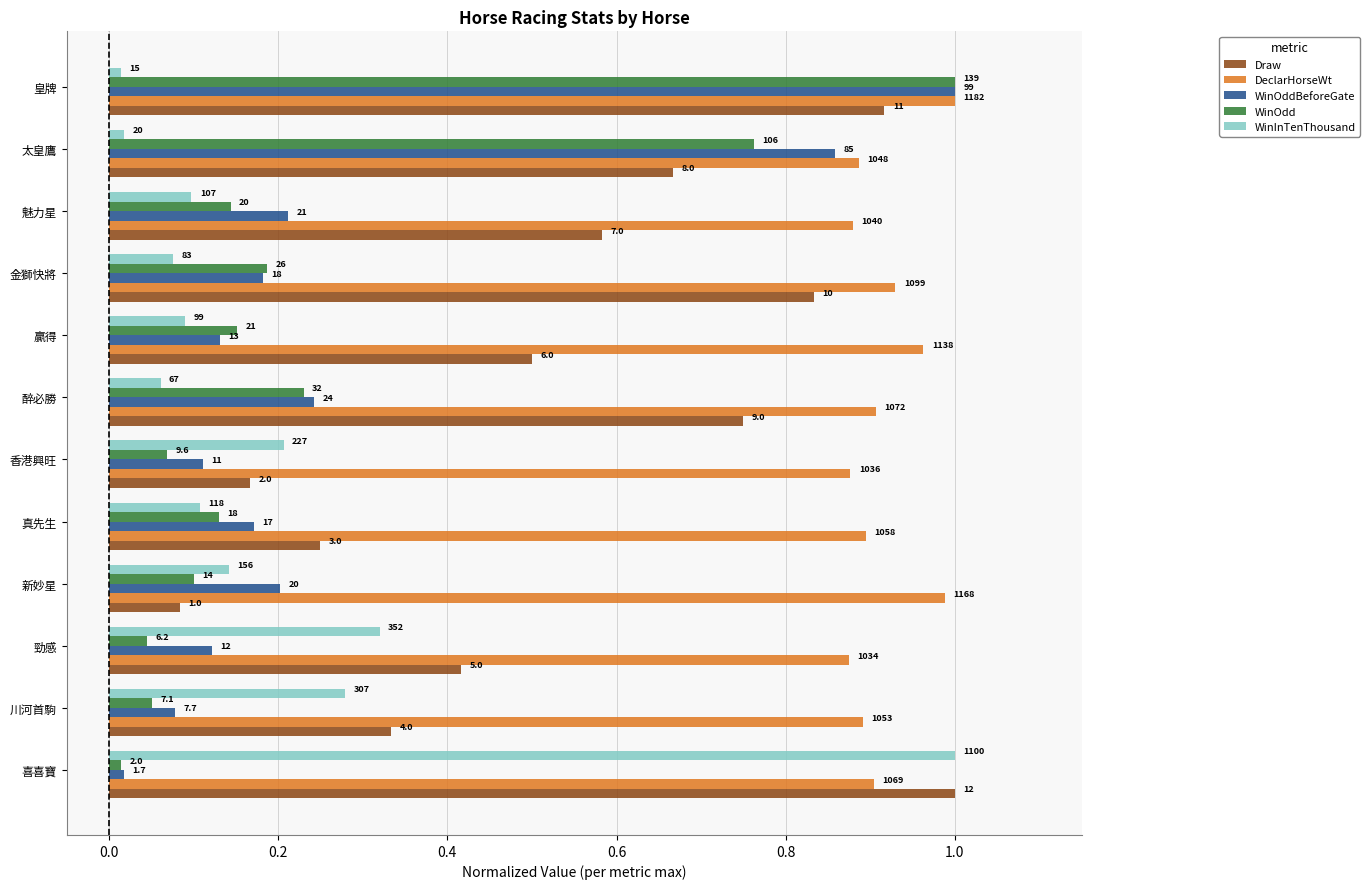

What are all the series names shown in the legend?

Draw, DeclarHorseWt, WinOddBeforeGate, WinOdd, WinInTenThousand